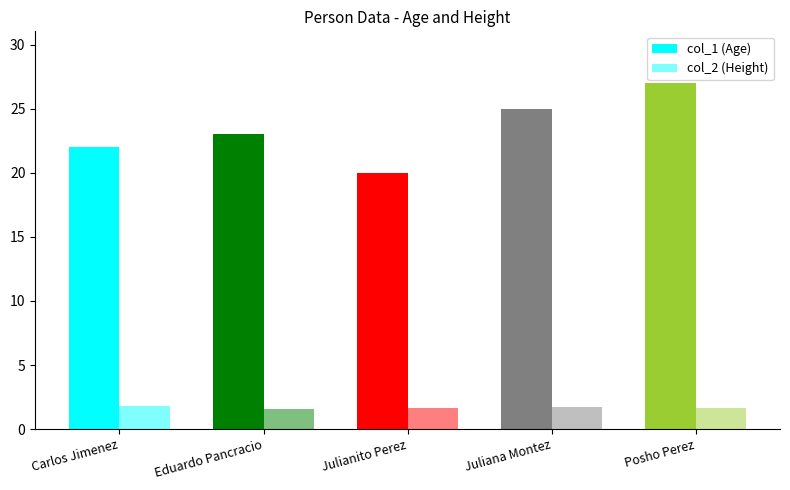

What is the label of the 1st bar from the right?

Posho Perez